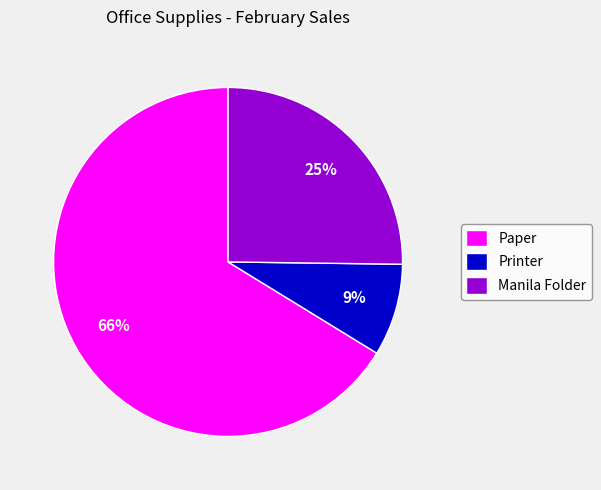

Do Printer and Paper together represent more than half of the pie?

Yes